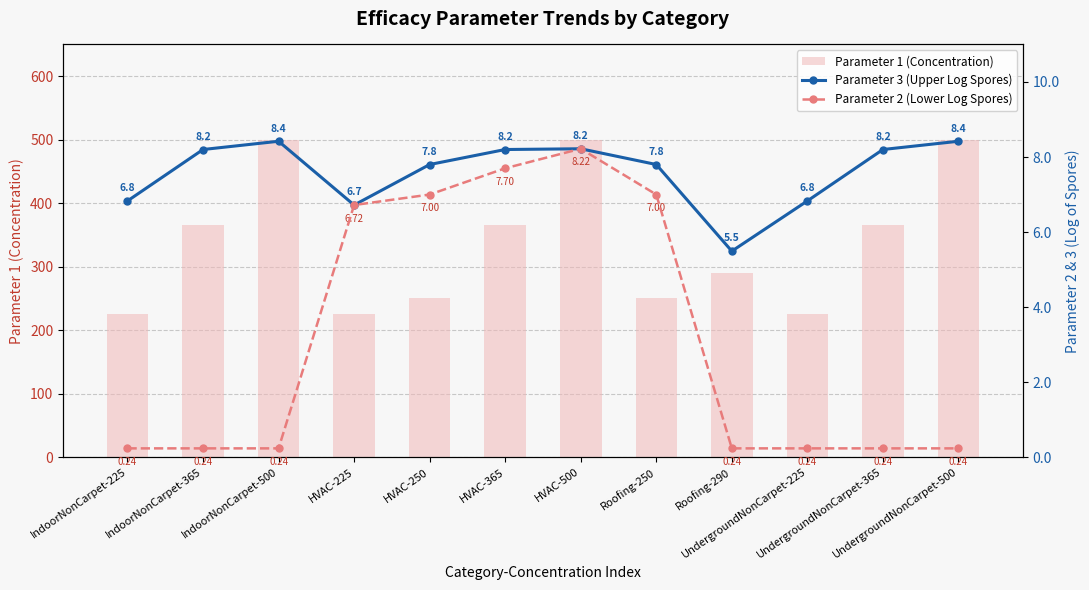

Reading left to right, what are all the values shown in this chart?

Parameter 1 (Concentration): 225.0	365.0	500.0	225.0	250.0	365.0	500.0	250.0	290.0	225.0	365.0	500.0
Parameter 3 (Upper Log Spores): 6.8	8.2	8.4	6.7	7.8	8.2	8.2	7.8	5.5	6.8	8.2	8.4
Parameter 2 (Lower Log Spores): 0.2	0.2	0.2	6.7	7.0	7.7	8.2	7.0	0.2	0.2	0.2	0.2